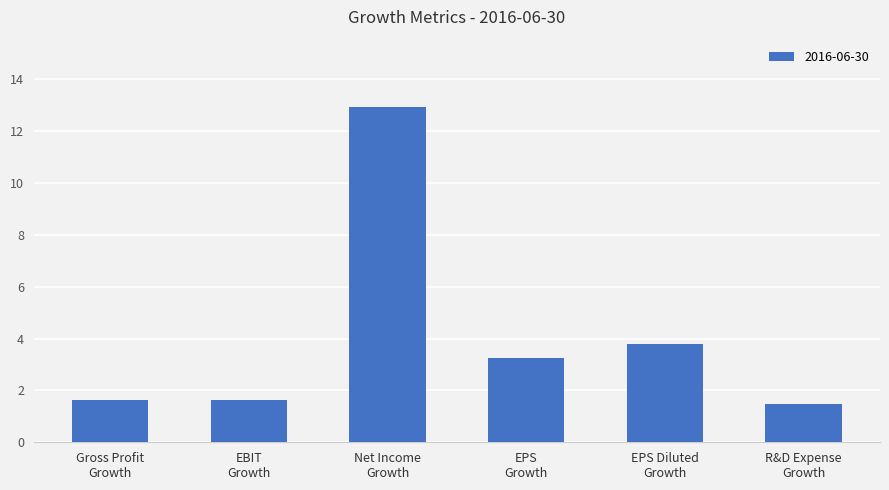

What is the difference between the second highest and minimum values?

2.3